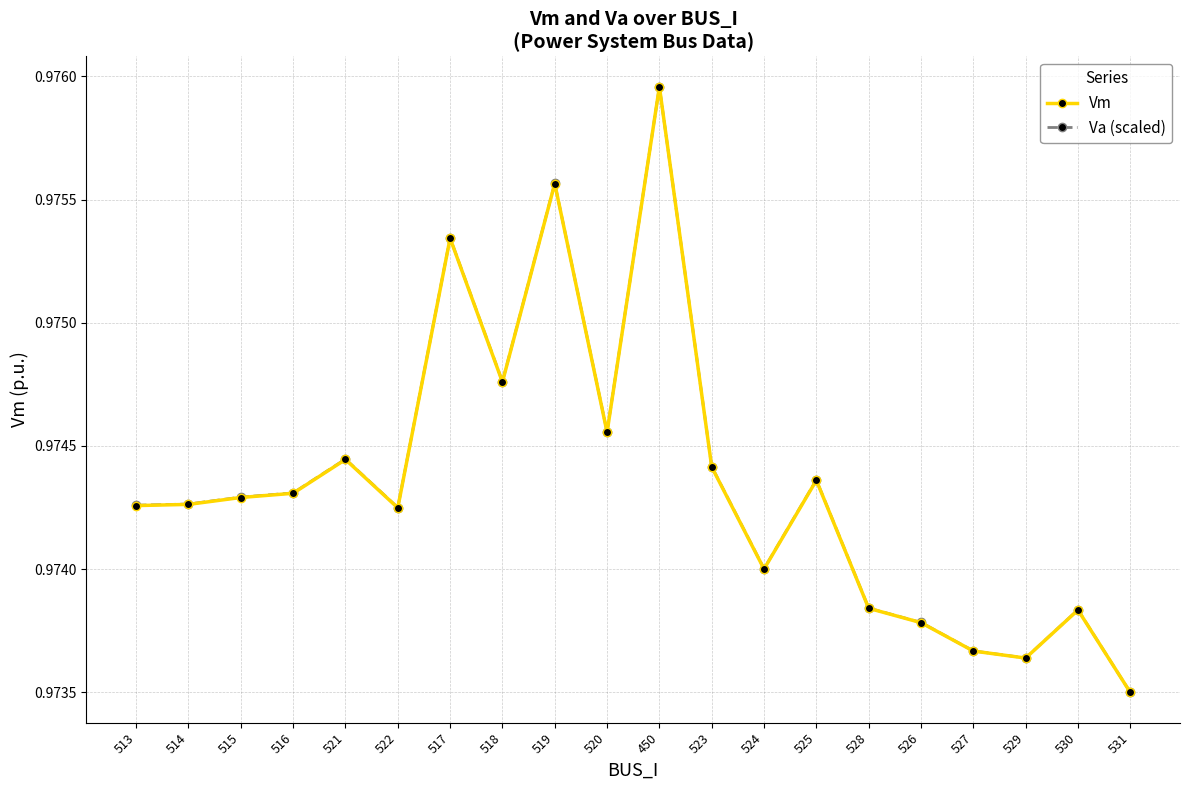

What is the total value across all series at 521?

1.9